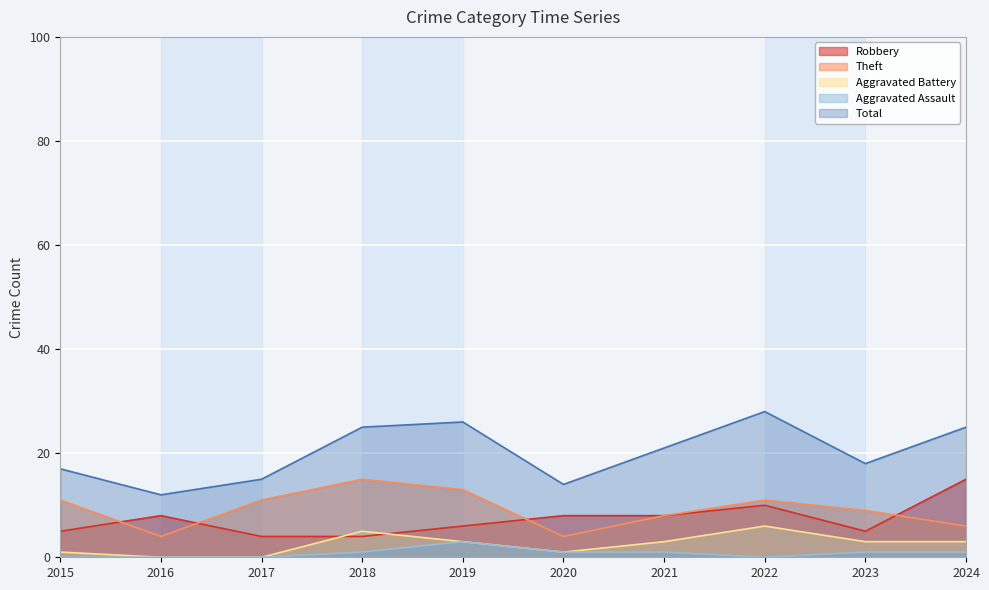

What is the value of the Robbery point at the 9th from the left?

5